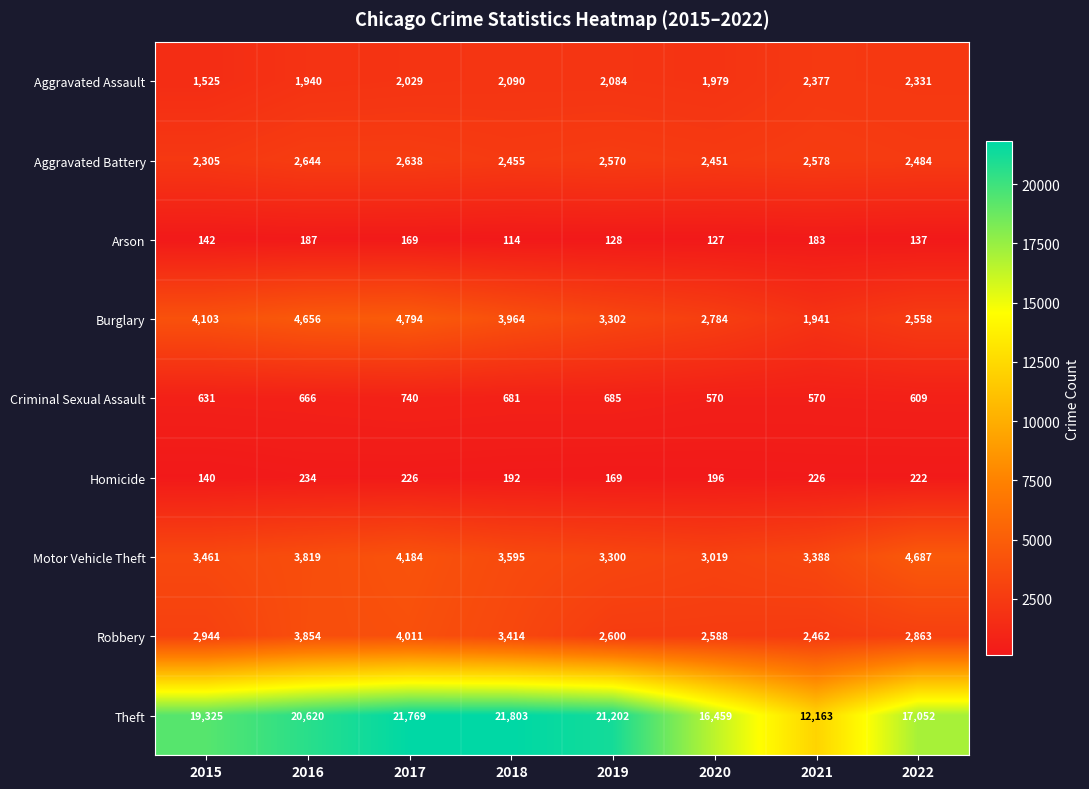

Which series has the largest total across all categories?

Theft